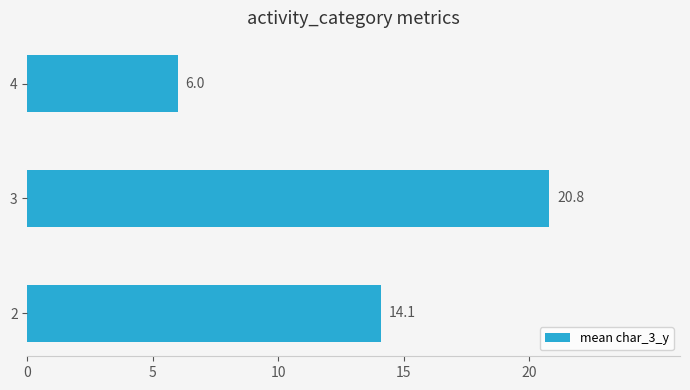

Which label corresponds to the smallest value in the chart?

4